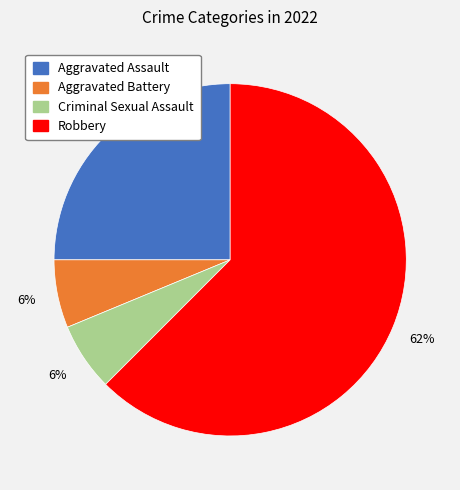

What is the majority slice?

Robbery